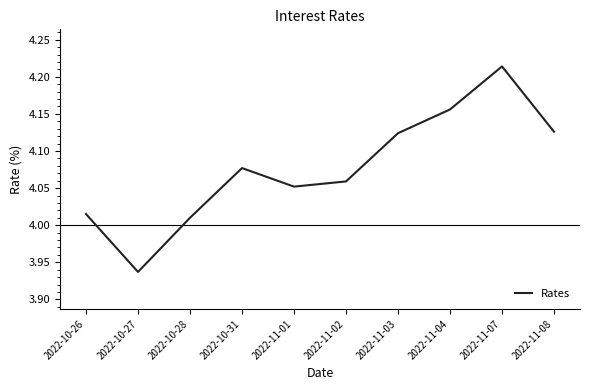

Count the number of categories in the chart.

10